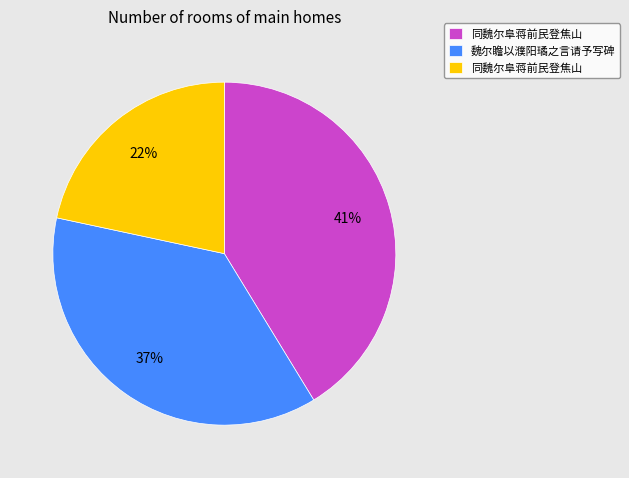

How many slices are in this pie chart?

3